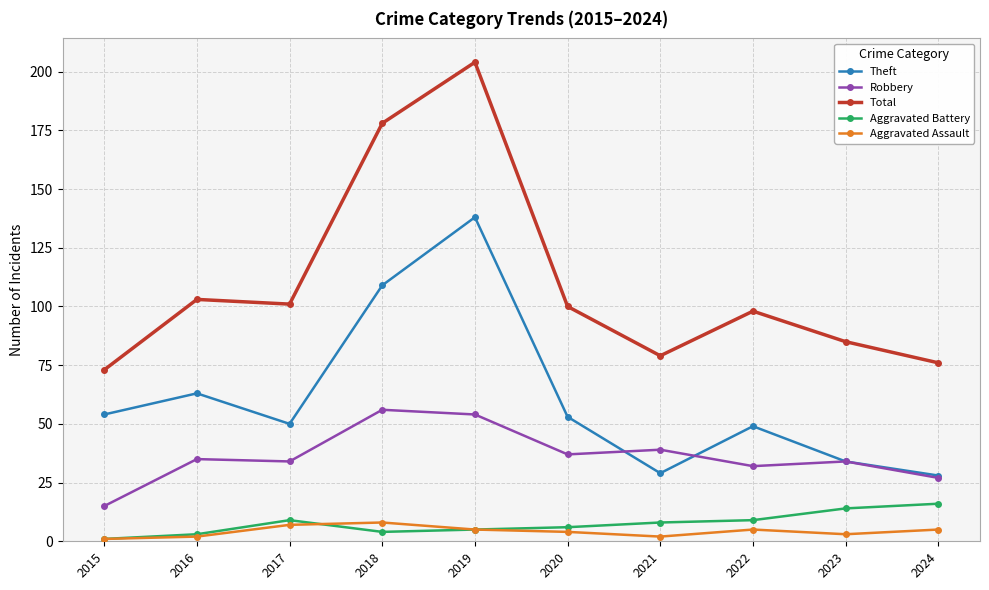

Is it true that Aggravated Assault equals 5 at 2024?

True